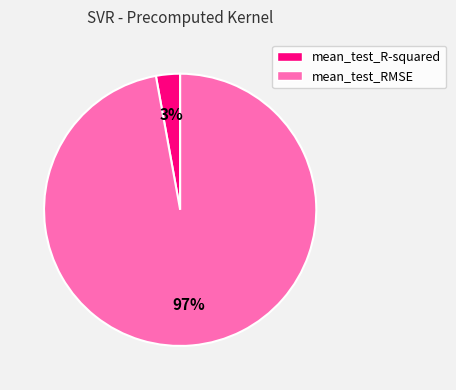

Does mean_test_RMSE represent more than half of the total?

Yes